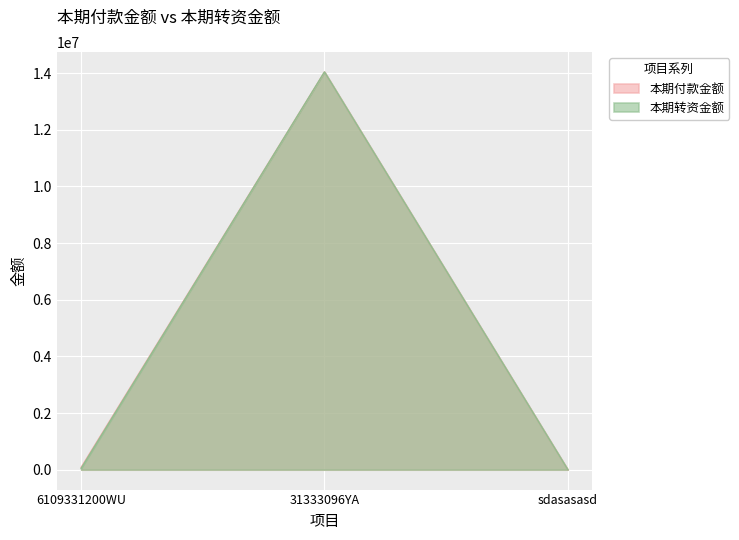

What is the difference between the second highest and minimum values in the 本期付款金额 series?

81252.9